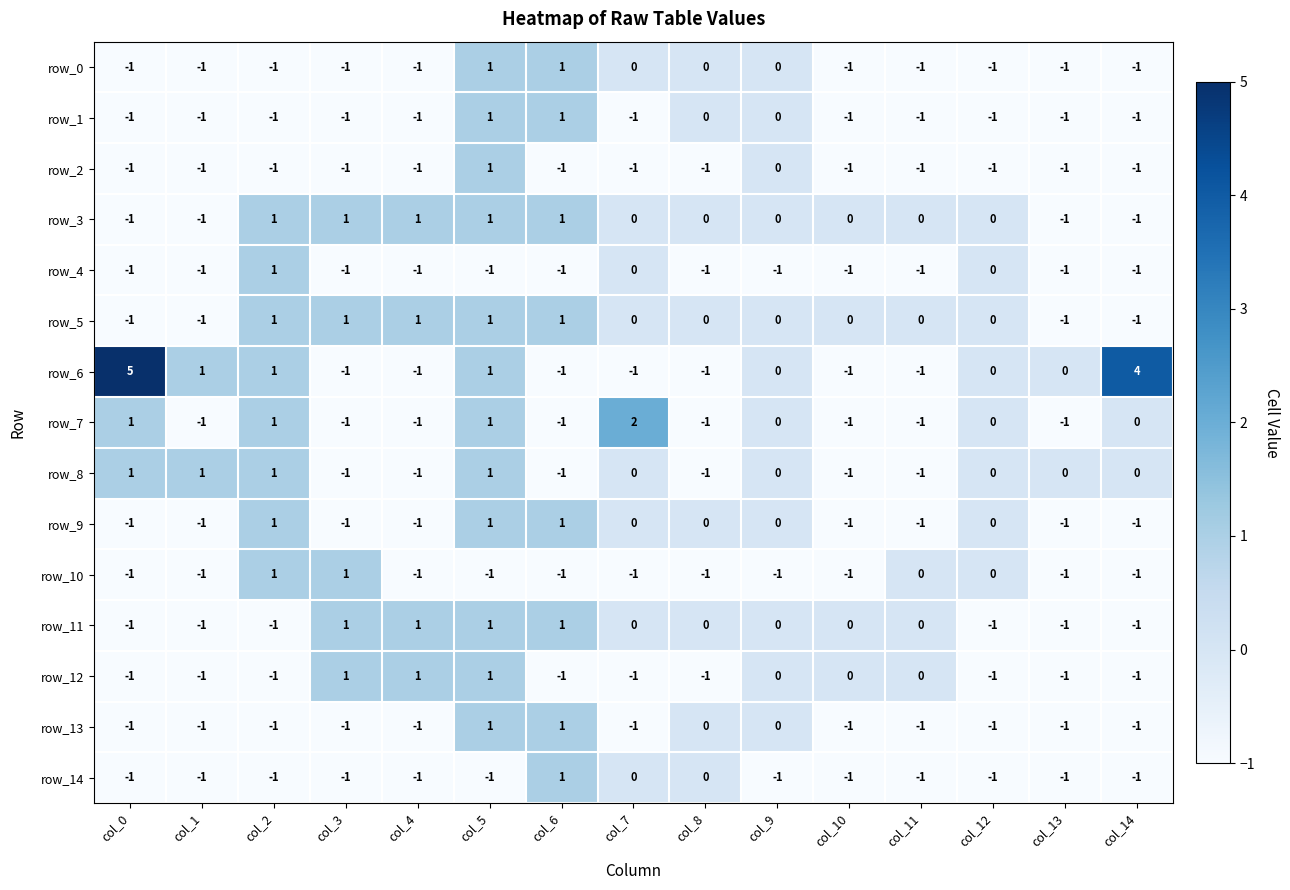

What is the difference between the highest and lowest values at col_12?

1